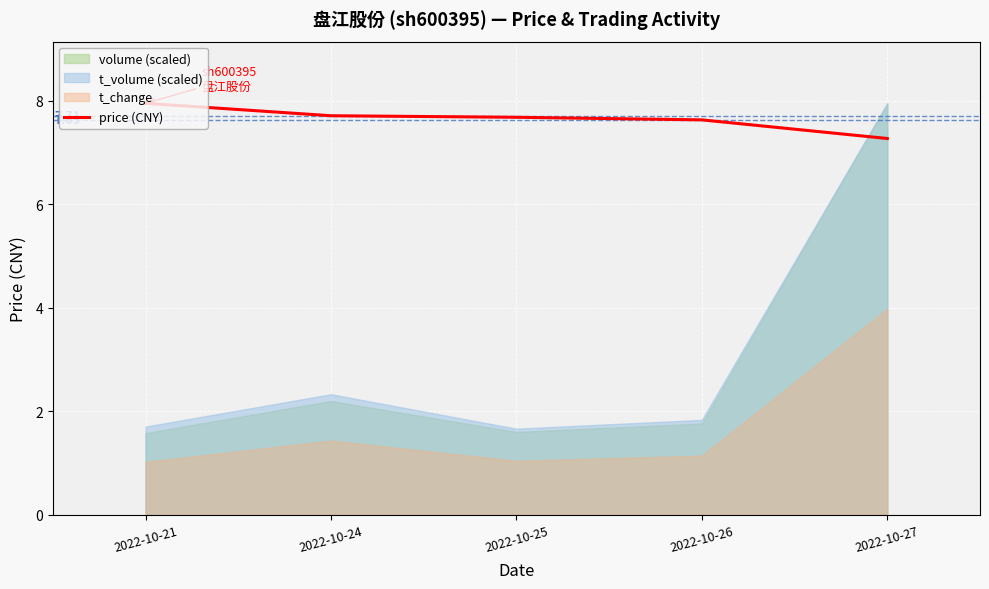

What is the change in value from 2022-10-21 to 2022-10-25?

-0.3